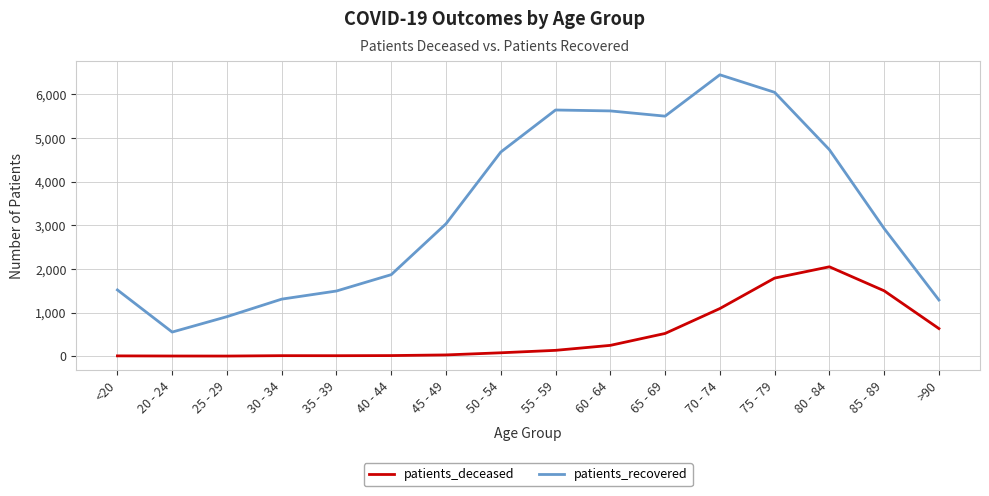

True or false: patients_recovered and patients_deceased cross at least once.

False